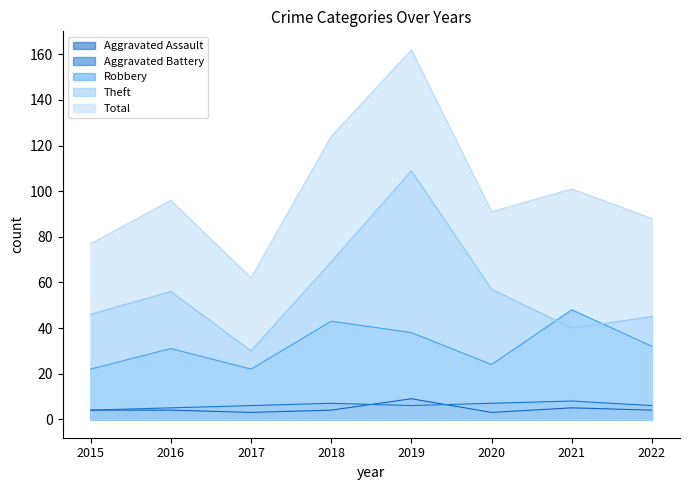

At which category does Aggravated Battery reach its first local peak?

2018